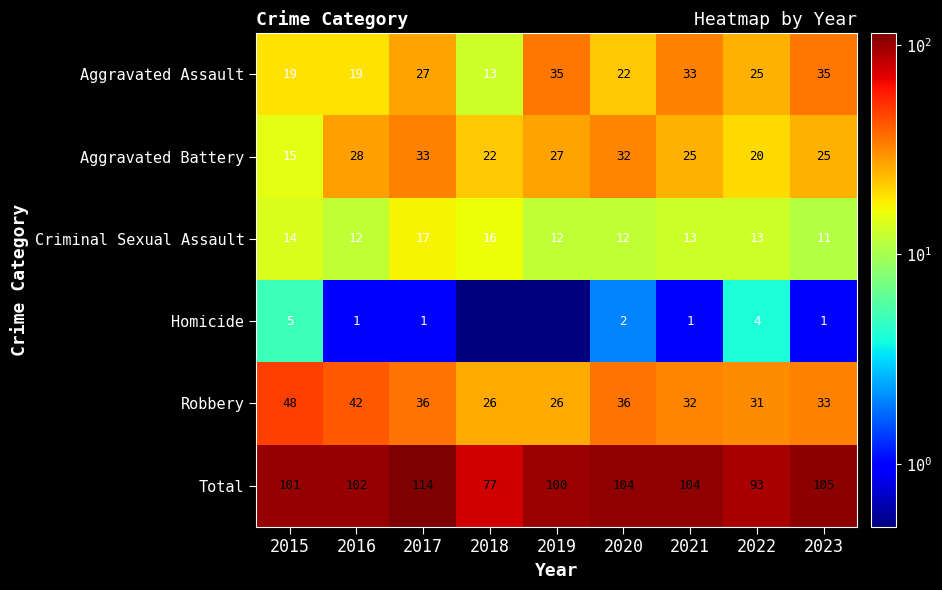

The value of Aggravated Assault at 2016 is 19.0. True or false?

True